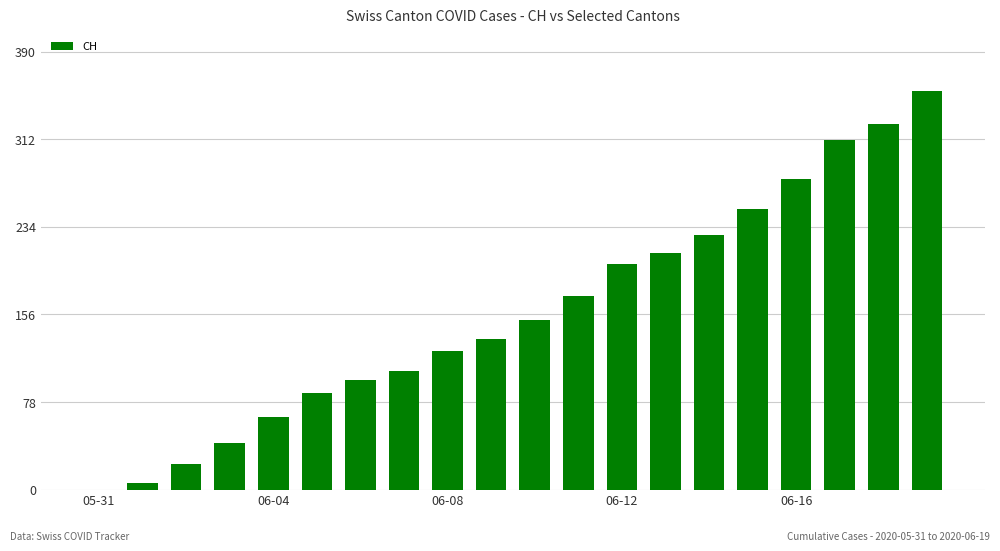

What is the greatest value displayed?

355